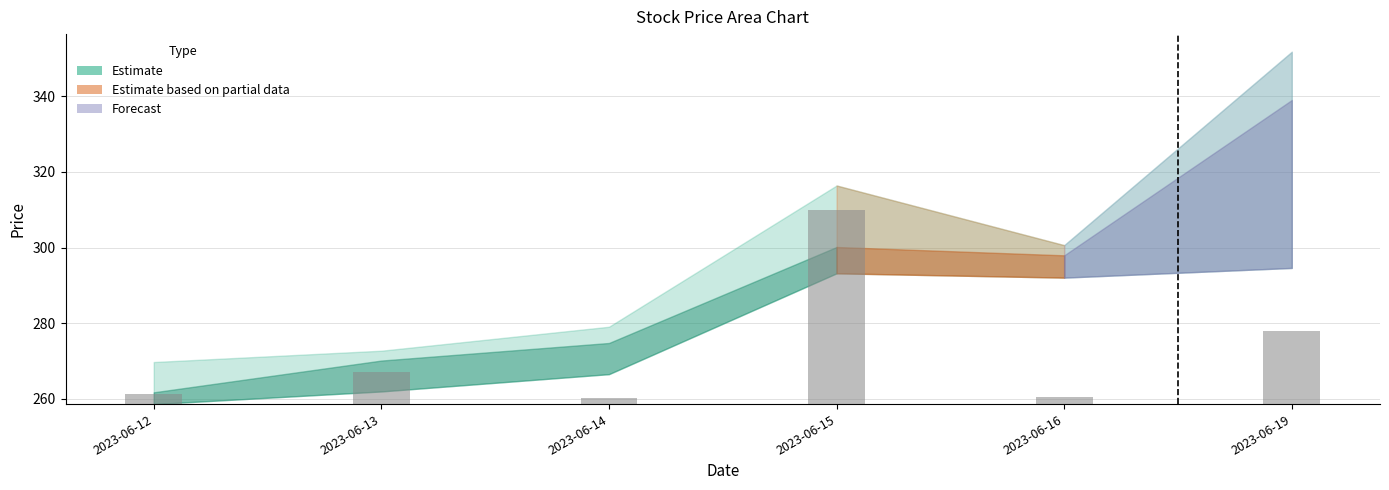

What is the difference between the maximum and second lowest values?

49.2